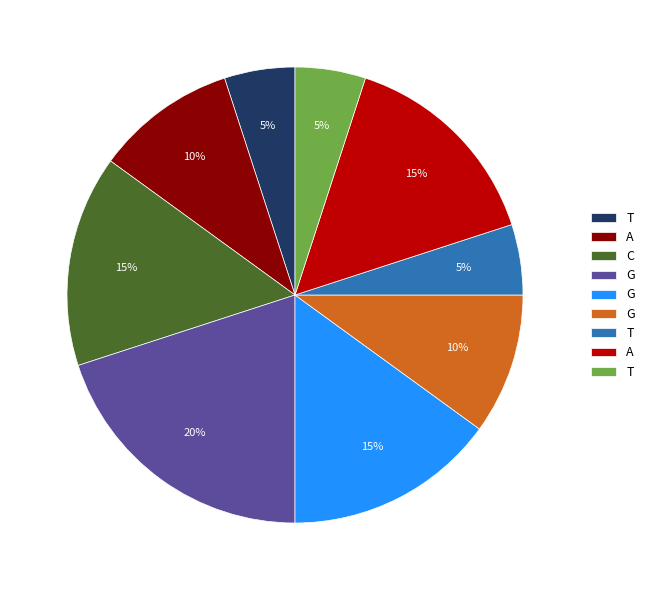

Is there a majority slice in this chart?

No